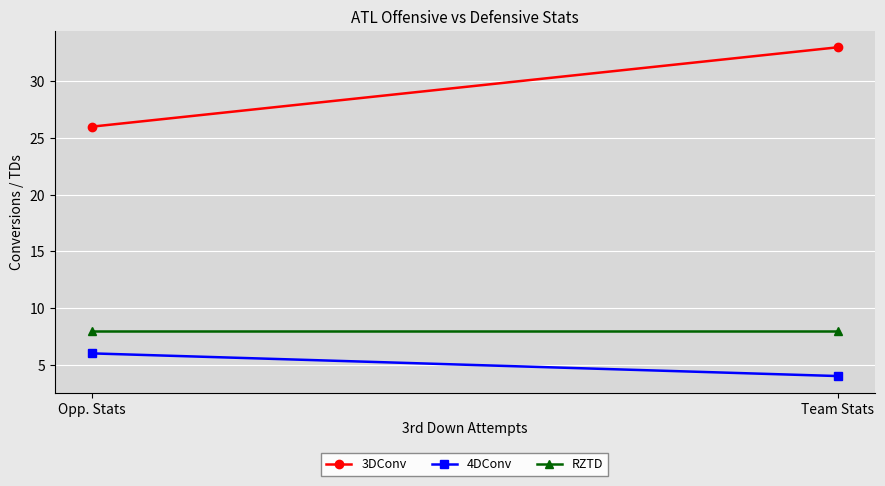

The value of RZTD at Team Stats is 11. True or false?

False